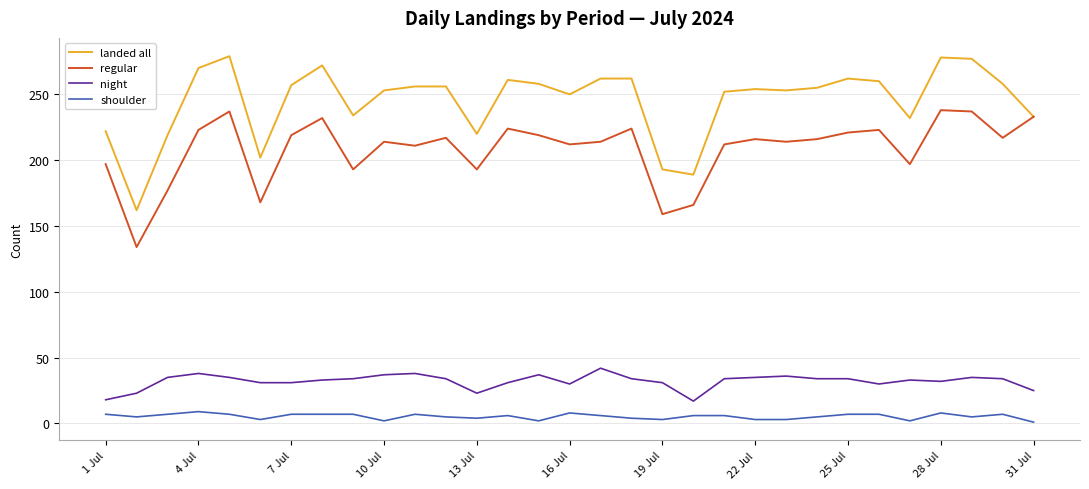

Which series has the largest range (max minus min)?

landed all